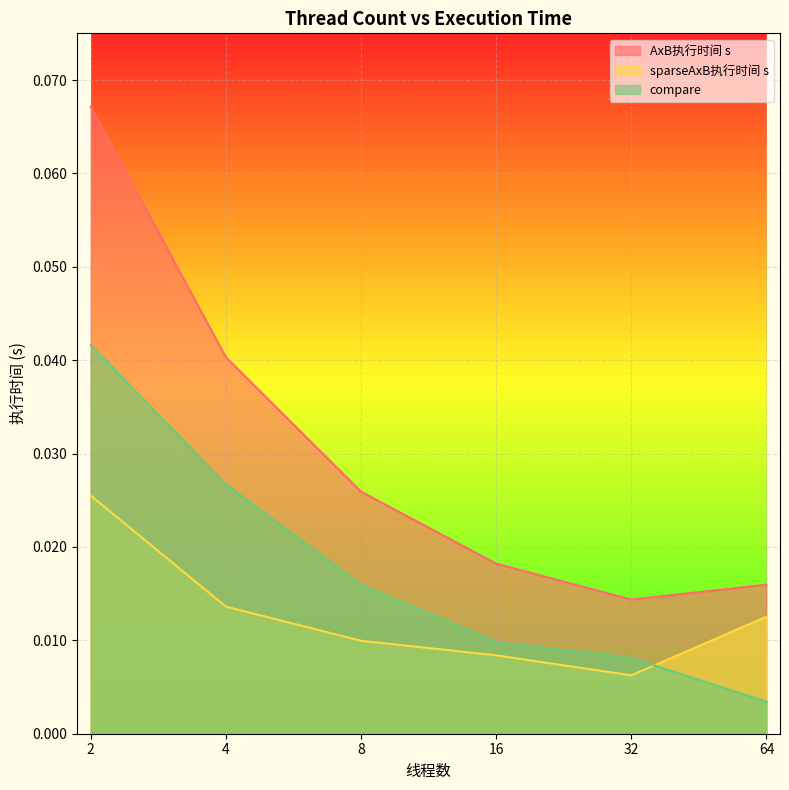

What is the sum of all sparseAxB执行时间 s values?

0.1